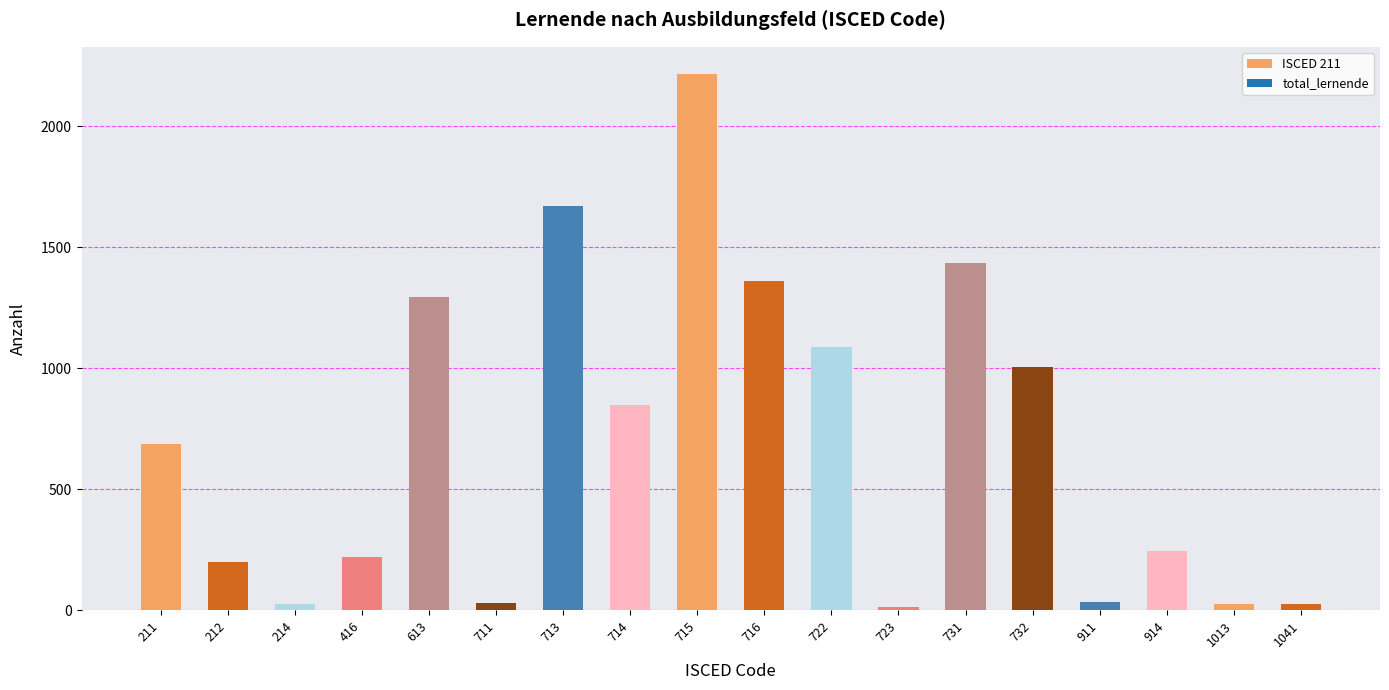

Is the value of total_lernende at 715 greater than the value of anzahl_lva_betroffene at 212?

Yes